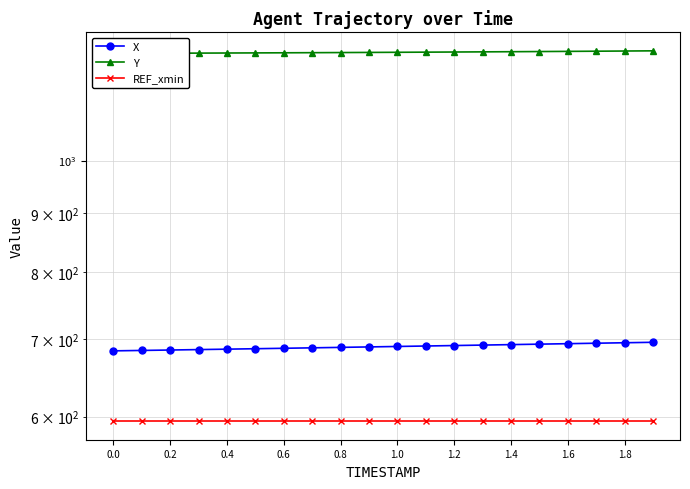

List the series in order of their peak value, highest first.

Y, X, REF_xmin